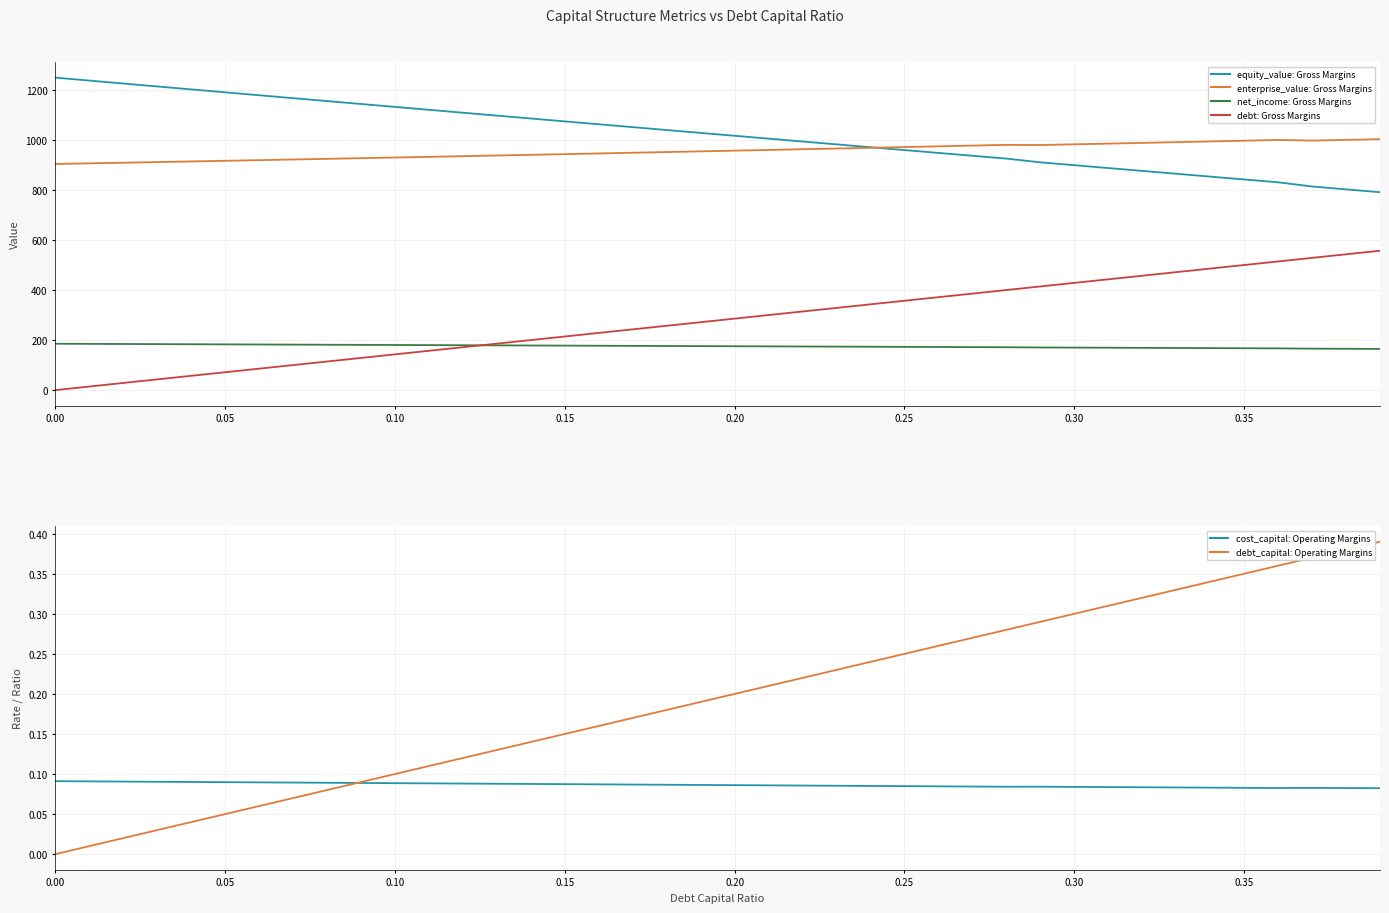

True or false: equity_value: Gross Margins has more than 2 interior local peaks.

False